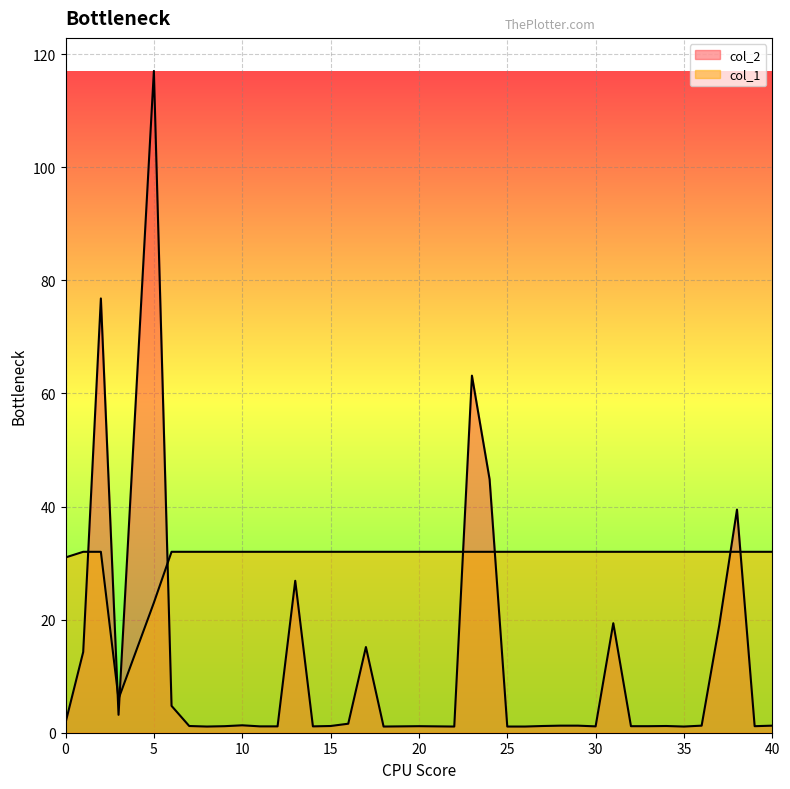

Where is col_2 nearest to the value 59?

23